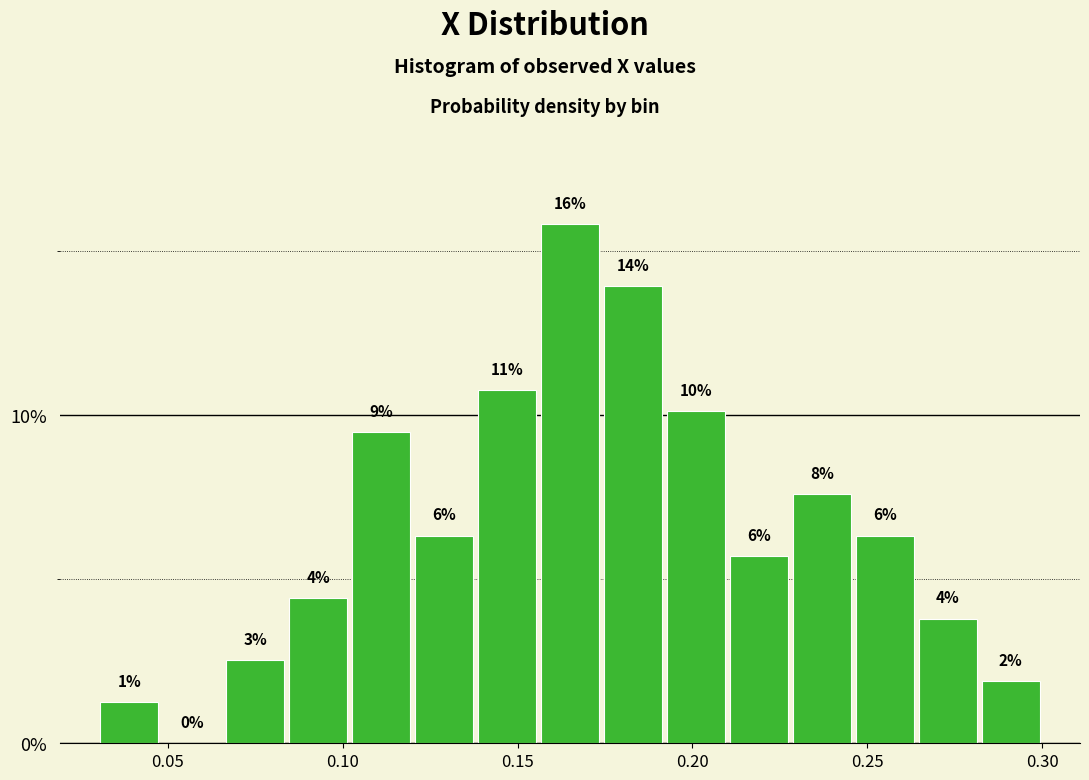

Around what value on the x-axis is the tallest bar? Give the approximate position of its centre, as read against the axis.

0.165